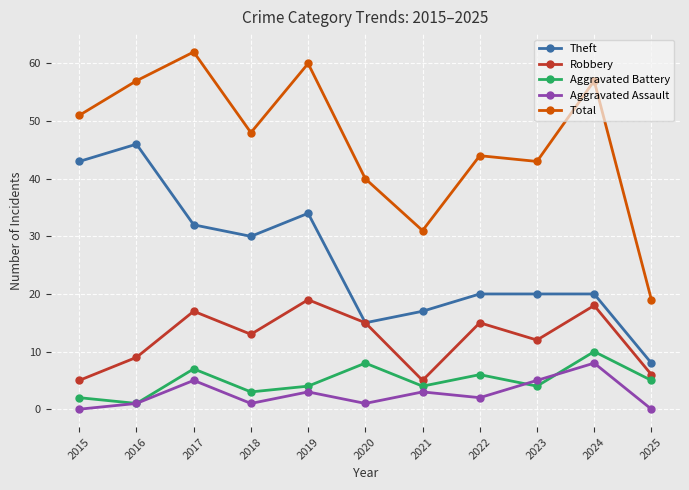

How many data points in Robbery are less than 13?

5